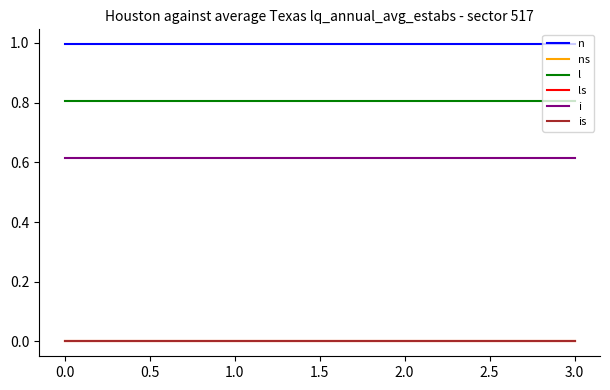

The value of n at 1.0 is 1.3. True or false?

False